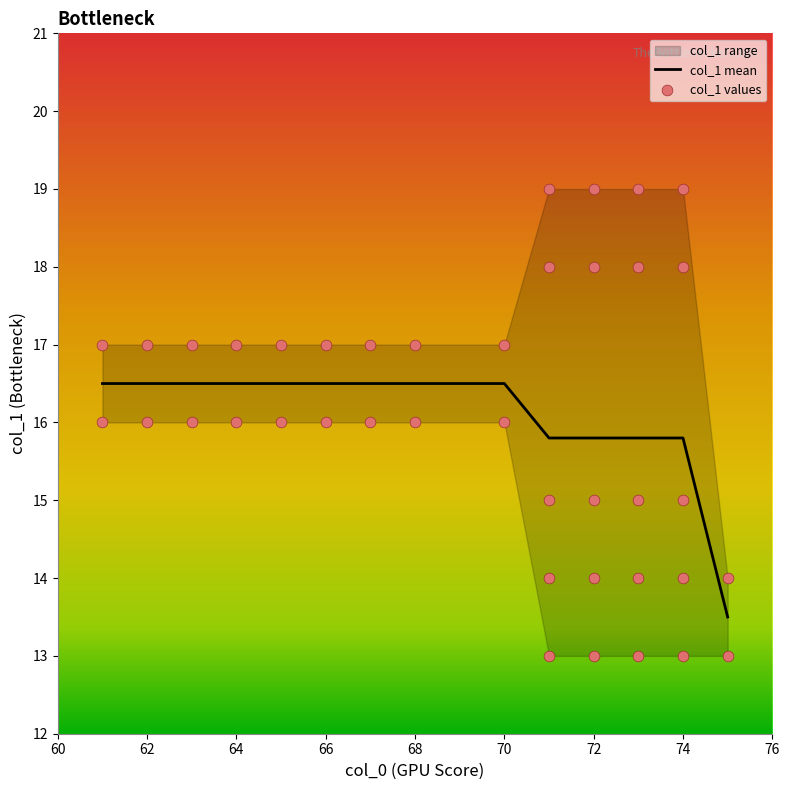

Which has a higher value, 71 or 74?

74